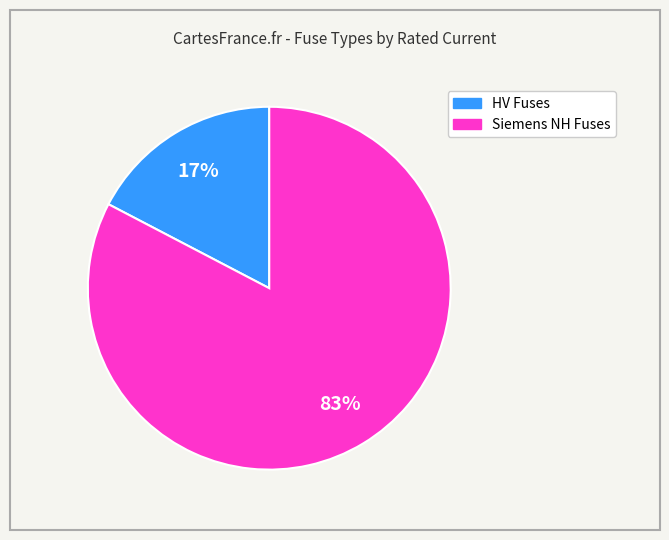

Is there any slice that represents more than half of the pie?

Yes